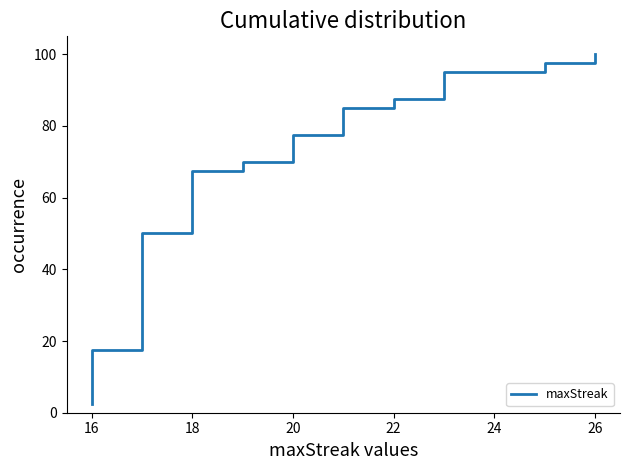

Does the chart display data point markers on the line(s)?

No